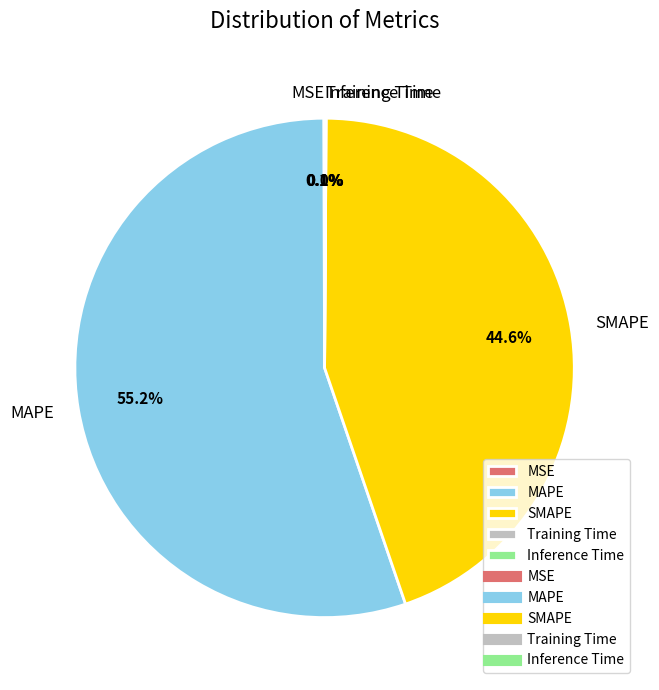

Is there any slice that represents more than half of the pie?

Yes